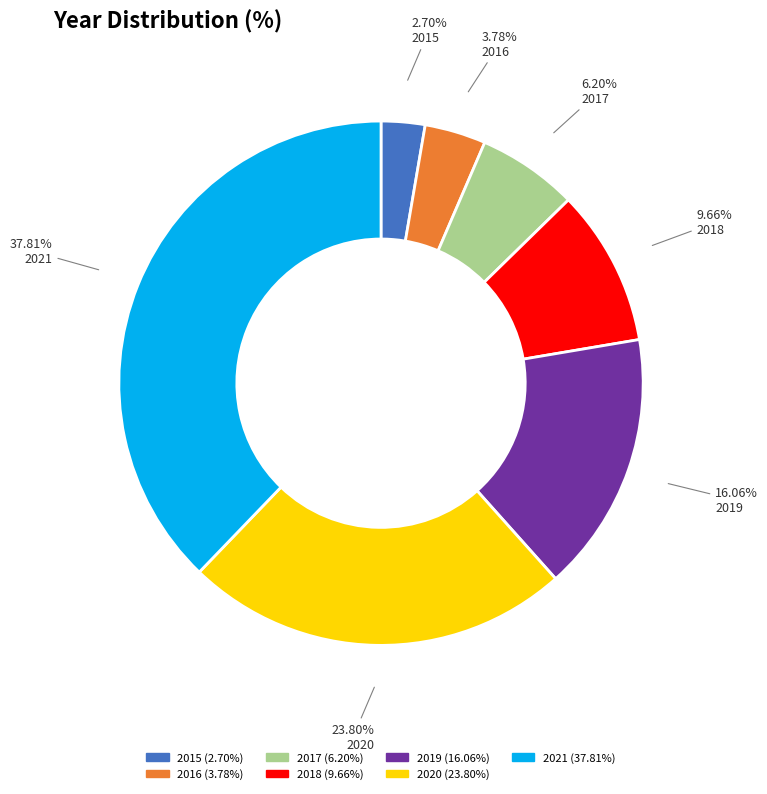

What portion of the pie excludes 2017?

93.8%